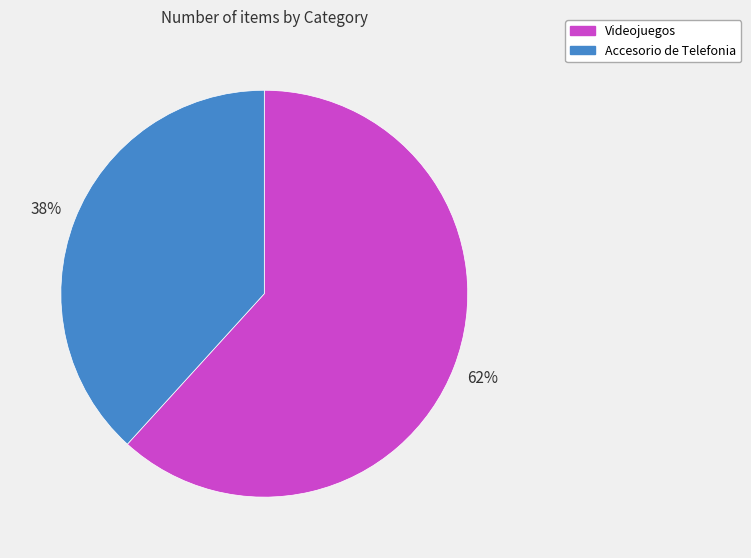

To the nearest percent, what is the combined percentage of Videojuegos and Accesorio de Telefonia?

100%